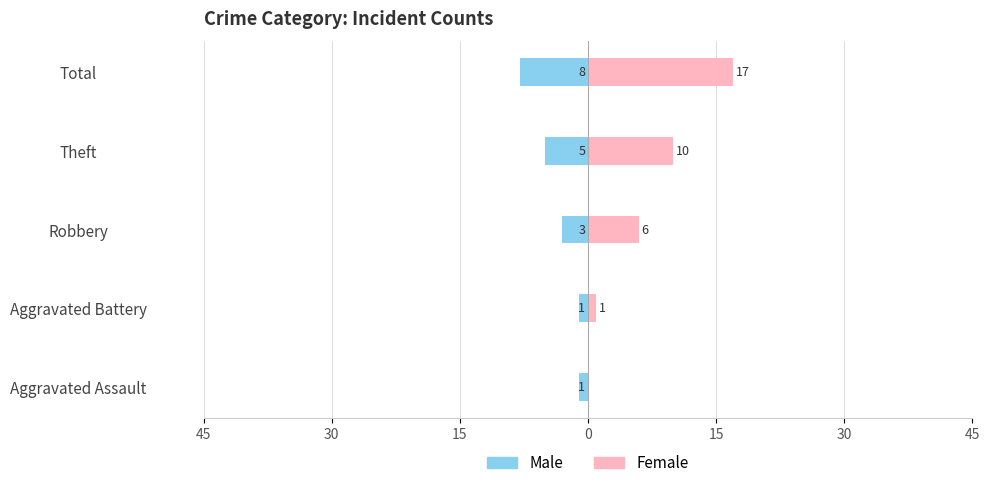

What value does the Male series have at Theft?

-5